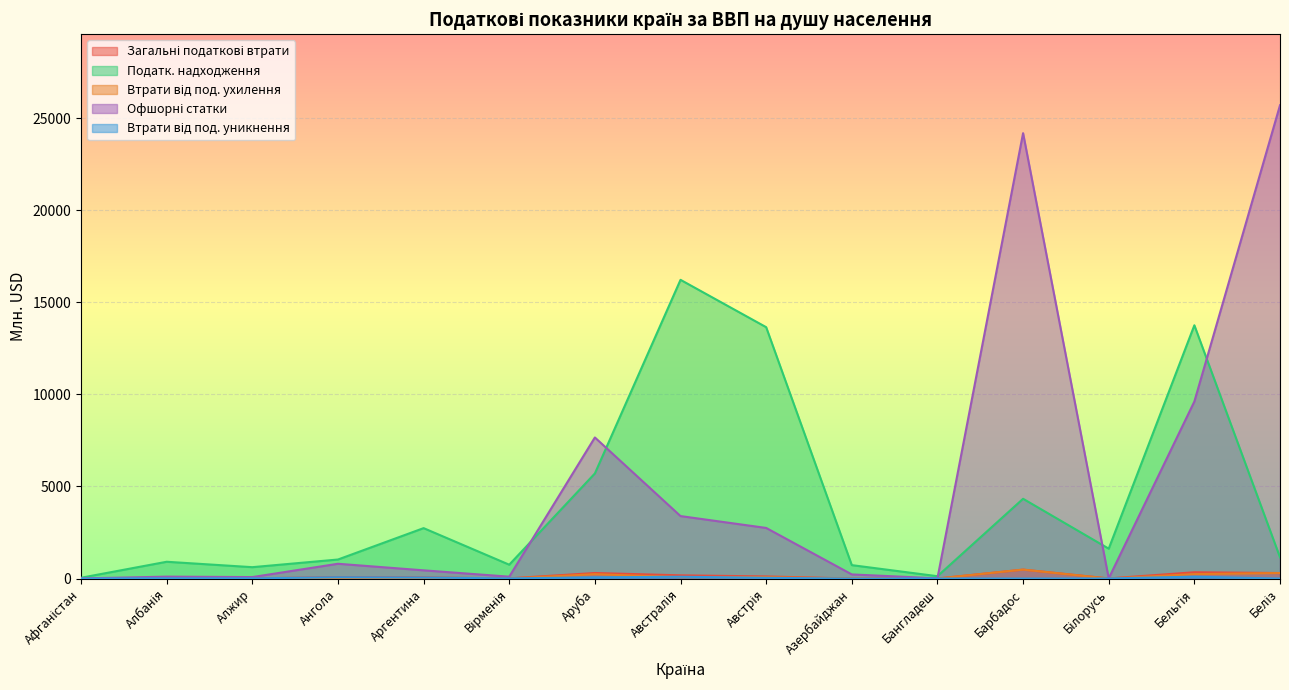

What is the sum of all Офшорні статки values?

75068.3